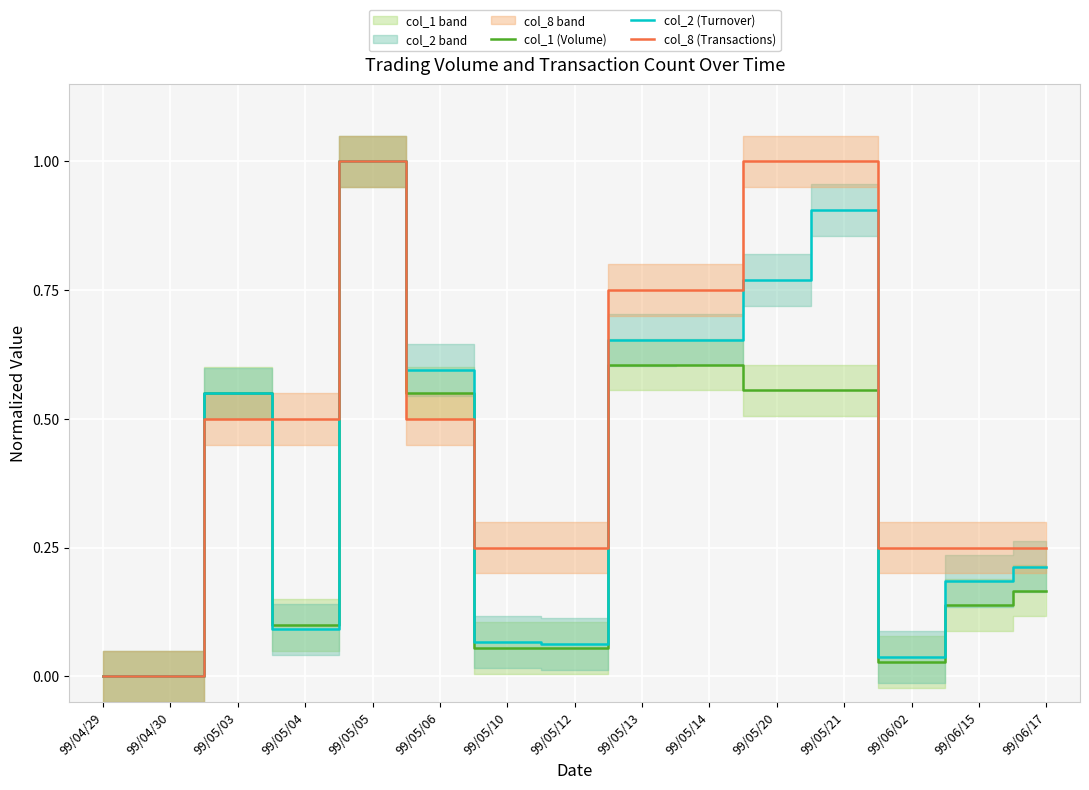

At which category does col_1 (Volume) reach its first local valley?

99/05/04